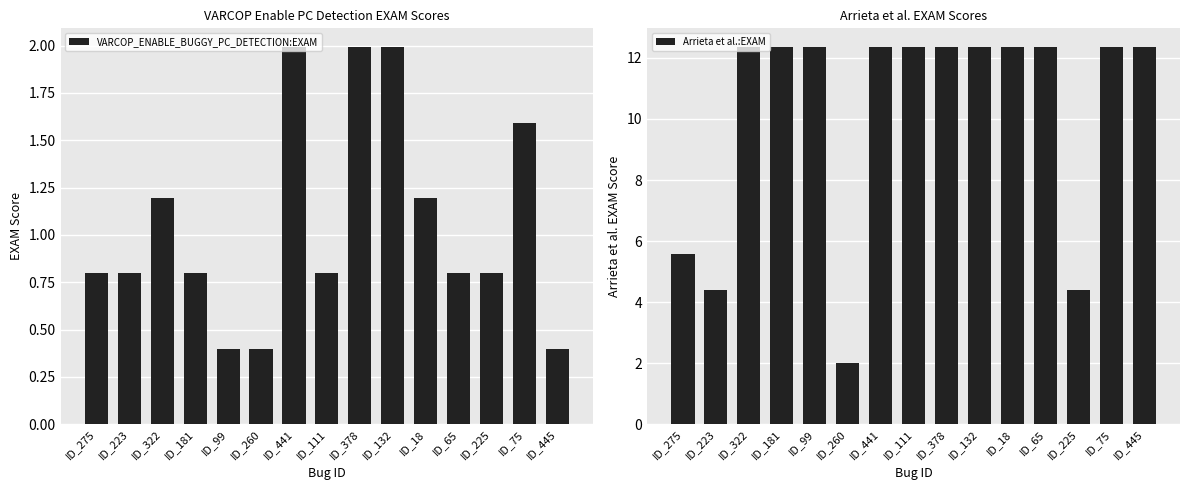

Which series has the largest range (max minus min)?

Arrieta et al.:EXAM